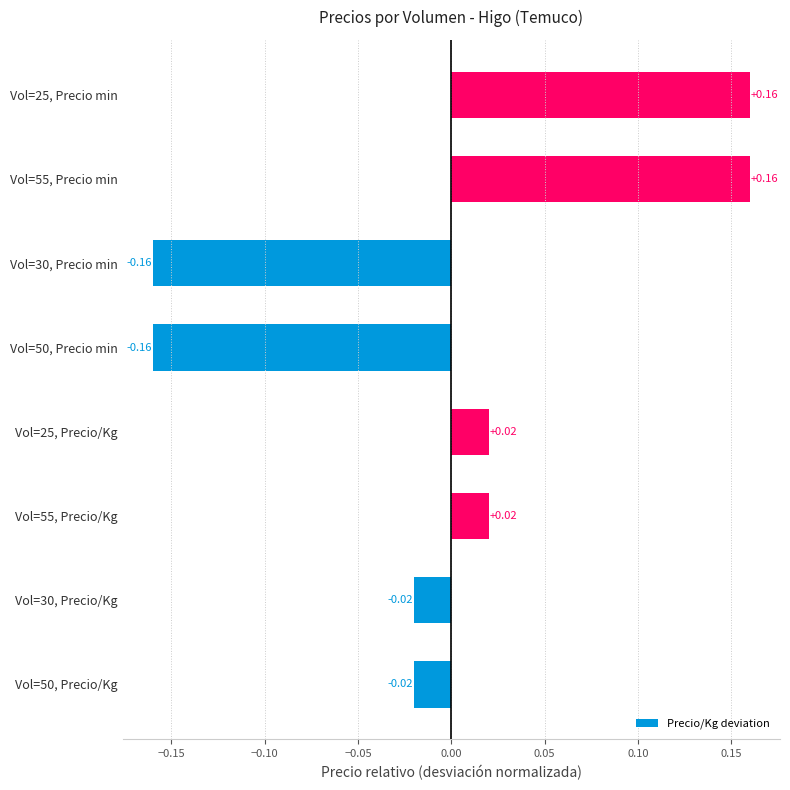

What is the change in value from Vol=25, Precio/Kg to Vol=55, Precio min?

+0.1